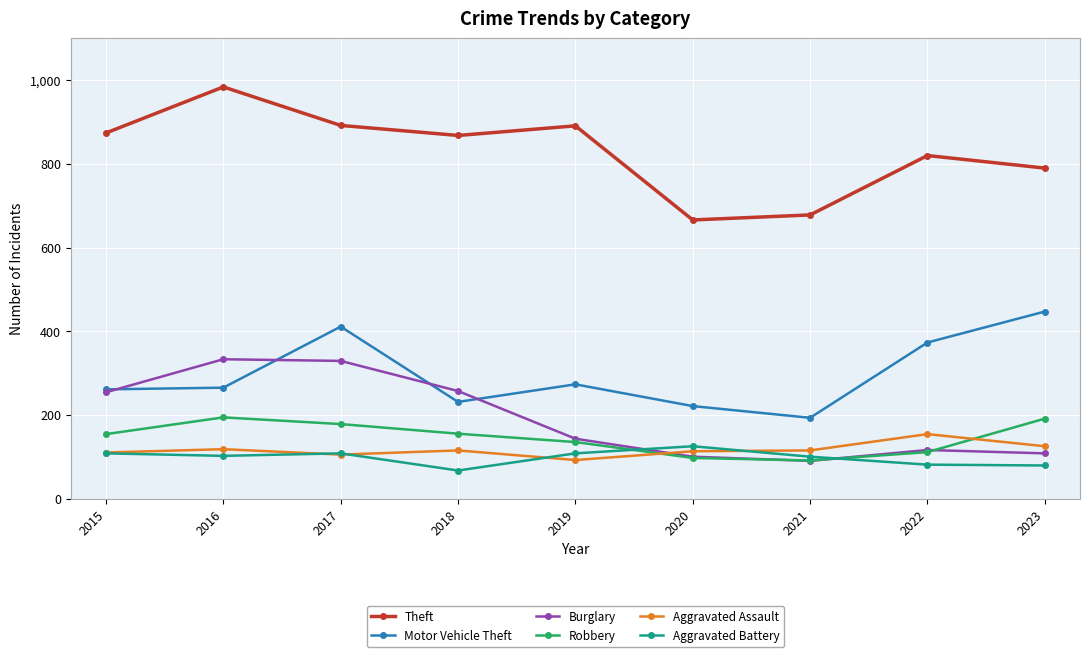

Which series has the largest total across all categories?

Theft